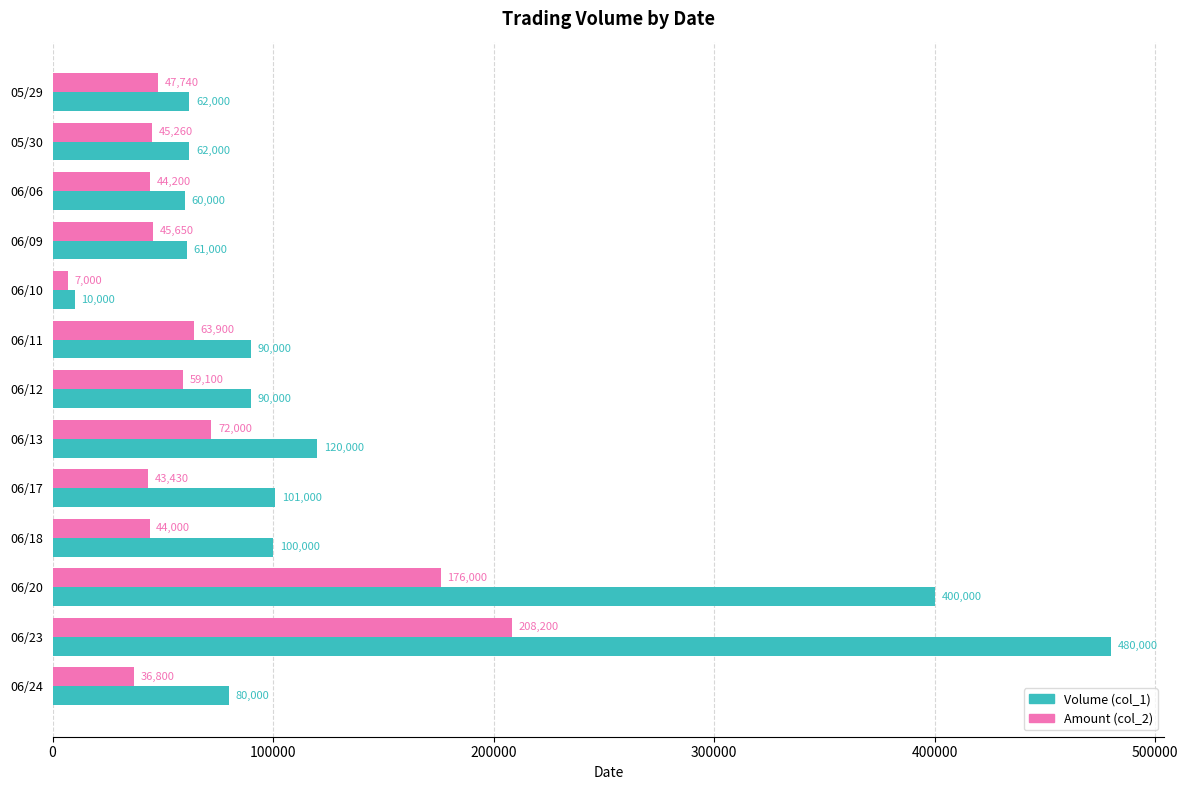

Which series changed the most between 05/30 and 06/13?

Volume (col_1)